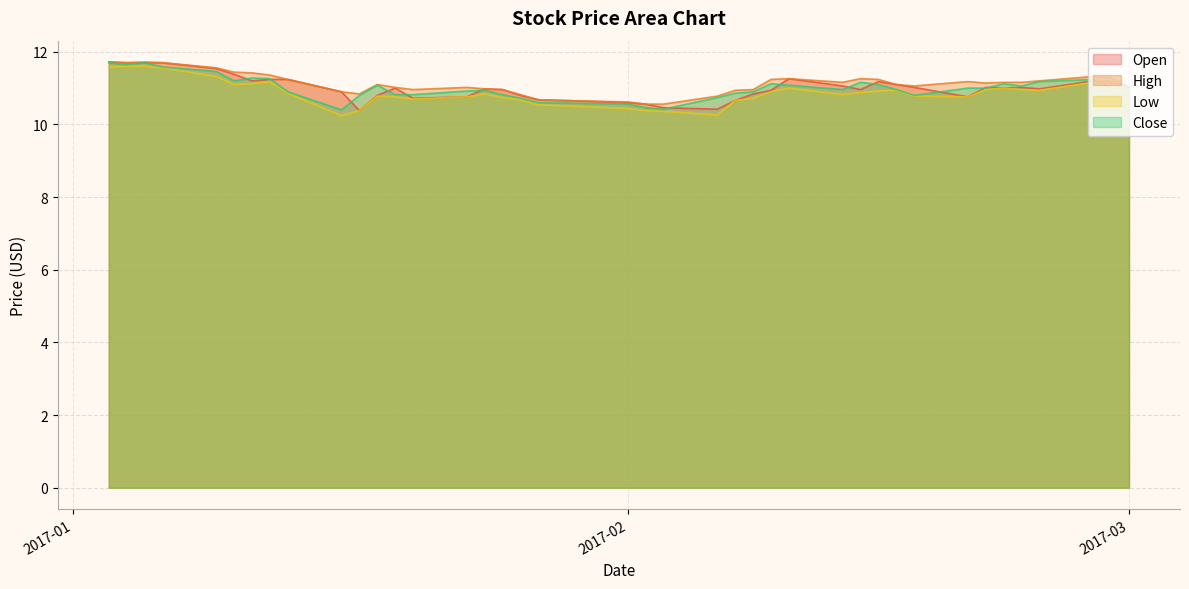

Is it true that Open equals 16.9 at 2017-01-19?

False